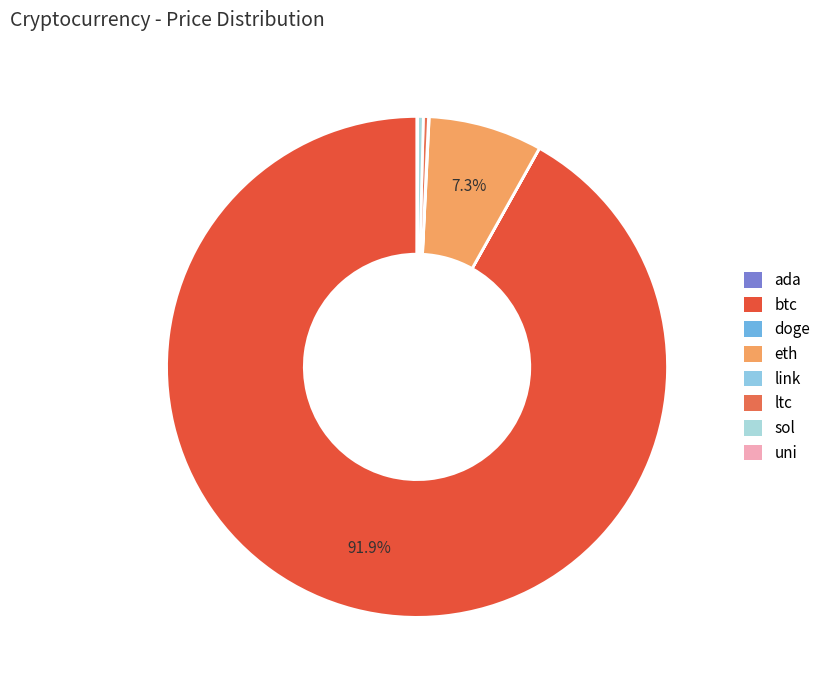

How many segments does this pie chart have?

8